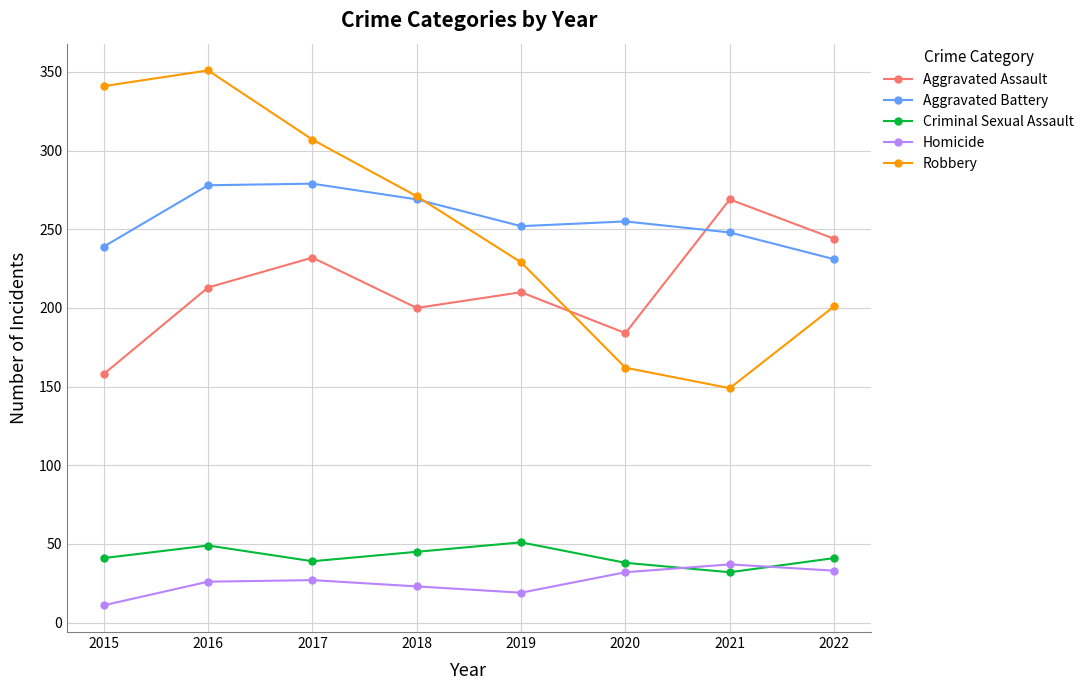

At which label does Aggravated Assault reach its minimum?

2015